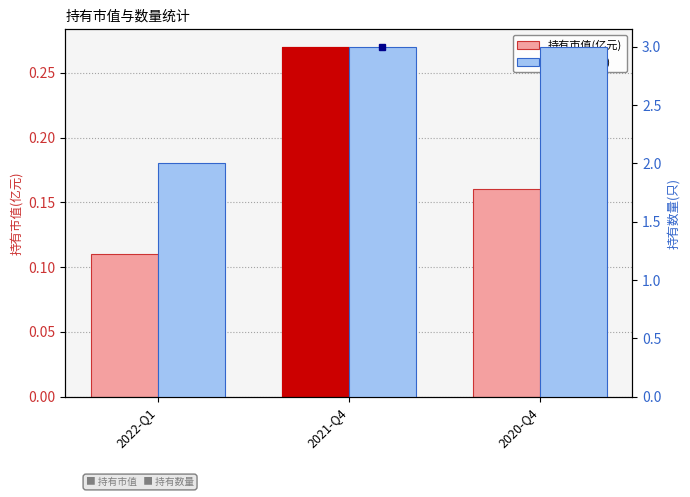

Are the bars grouped side by side (vs. stacked)?

Yes